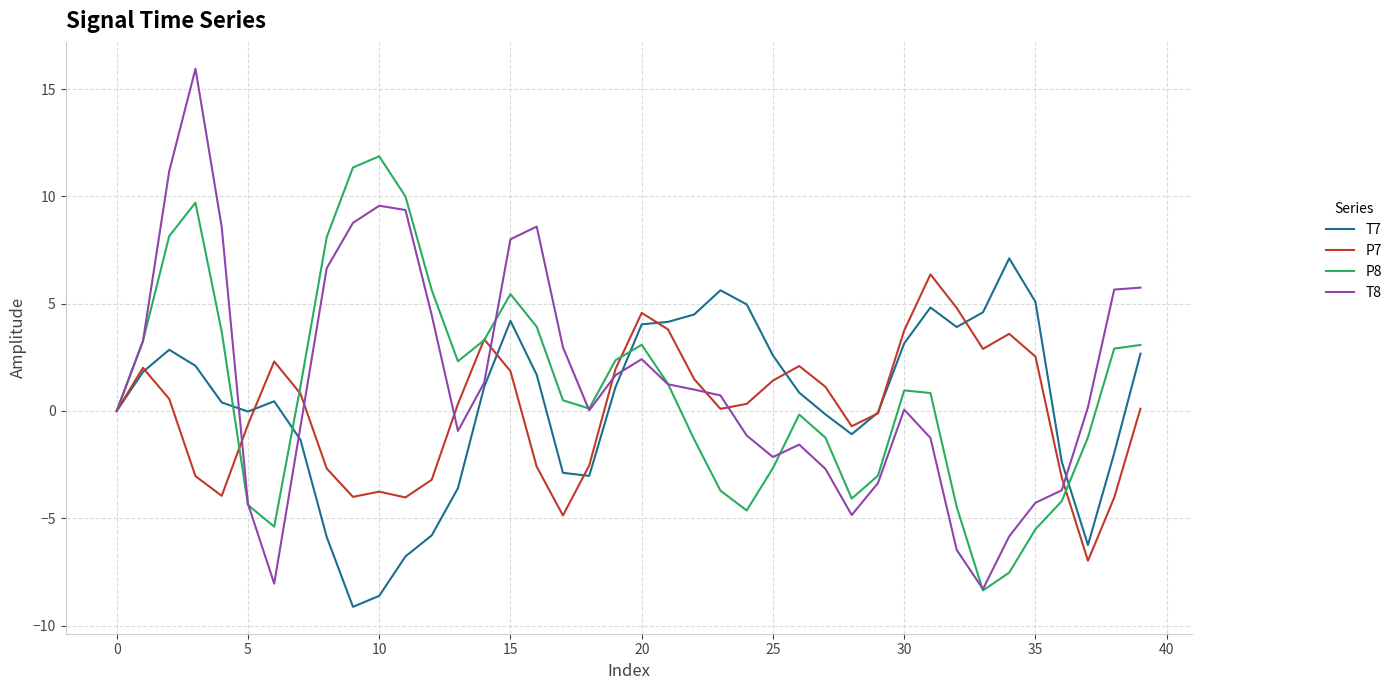

Which series has the widest spread of values?

T8